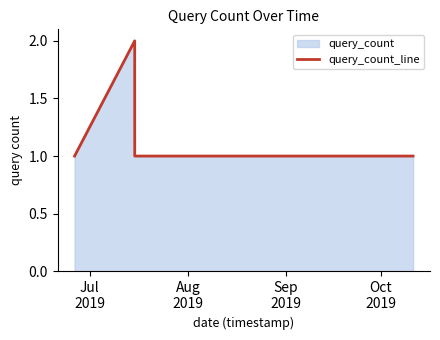

How many lines are shown in the chart?

1